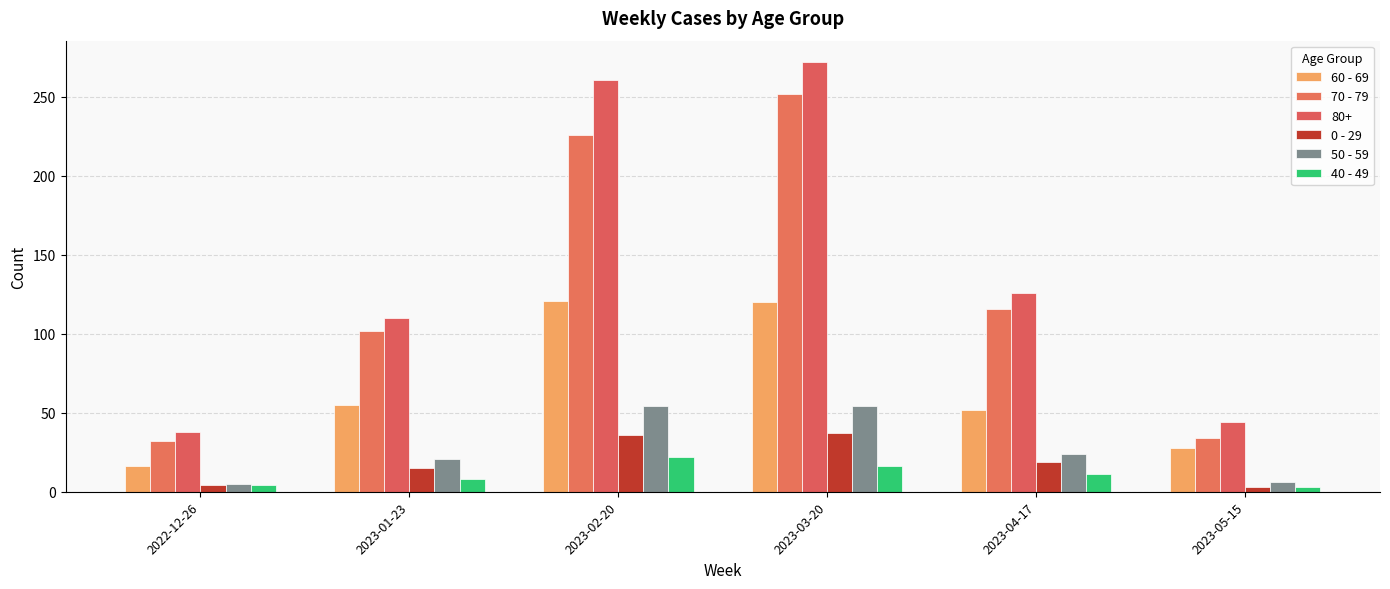

Which category has the highest value in the 0 - 29 series?

2023-03-20